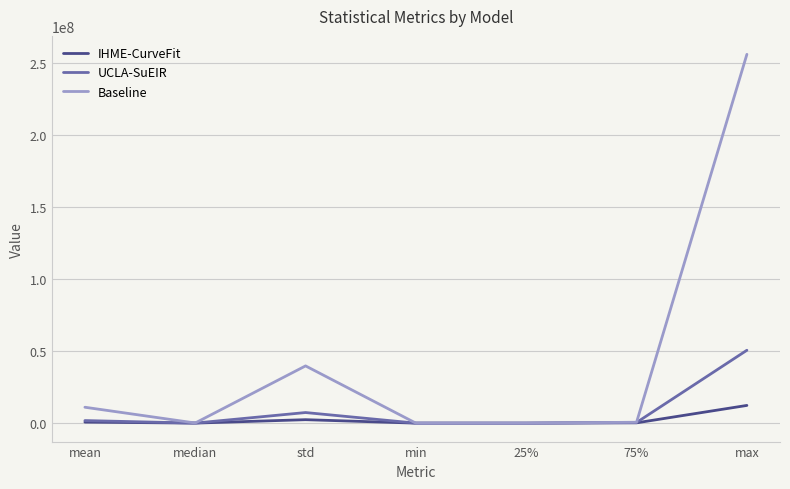

What is the highest value of the IHME-CurveFit series?

12302935.1